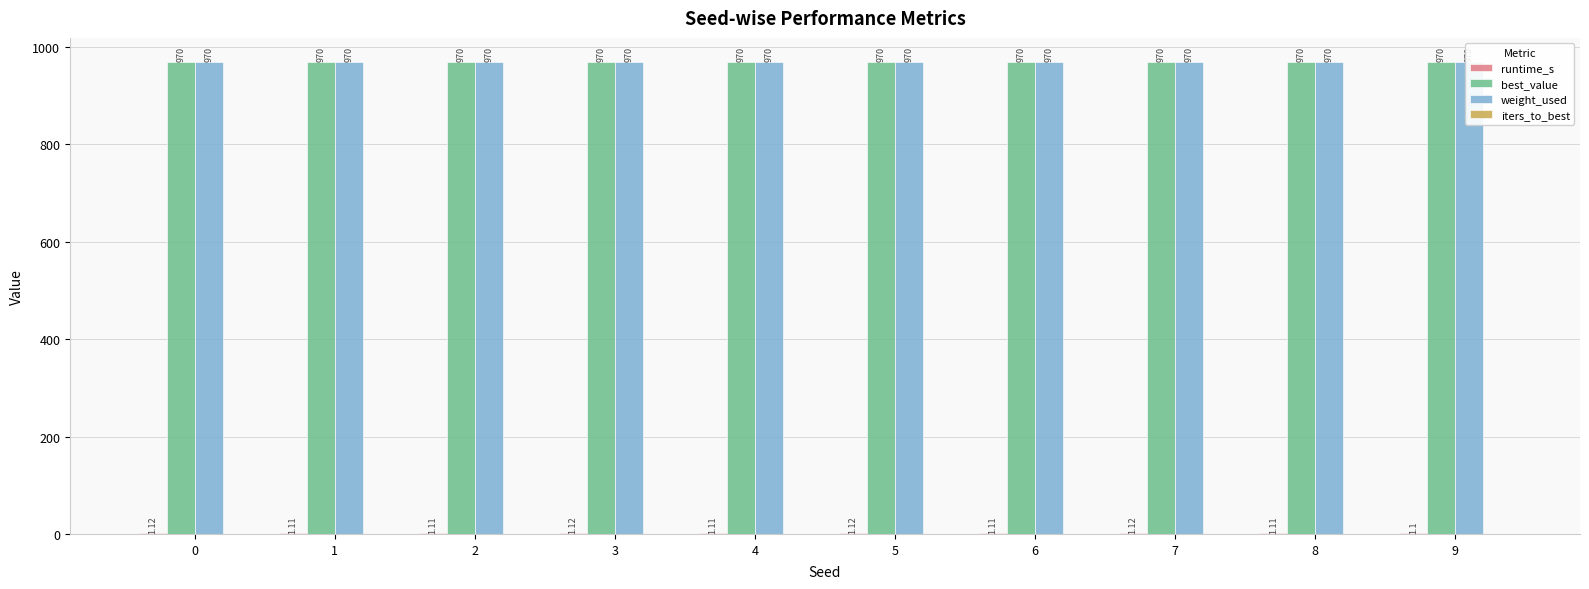

What is the highest value of the runtime_s series?

1.1